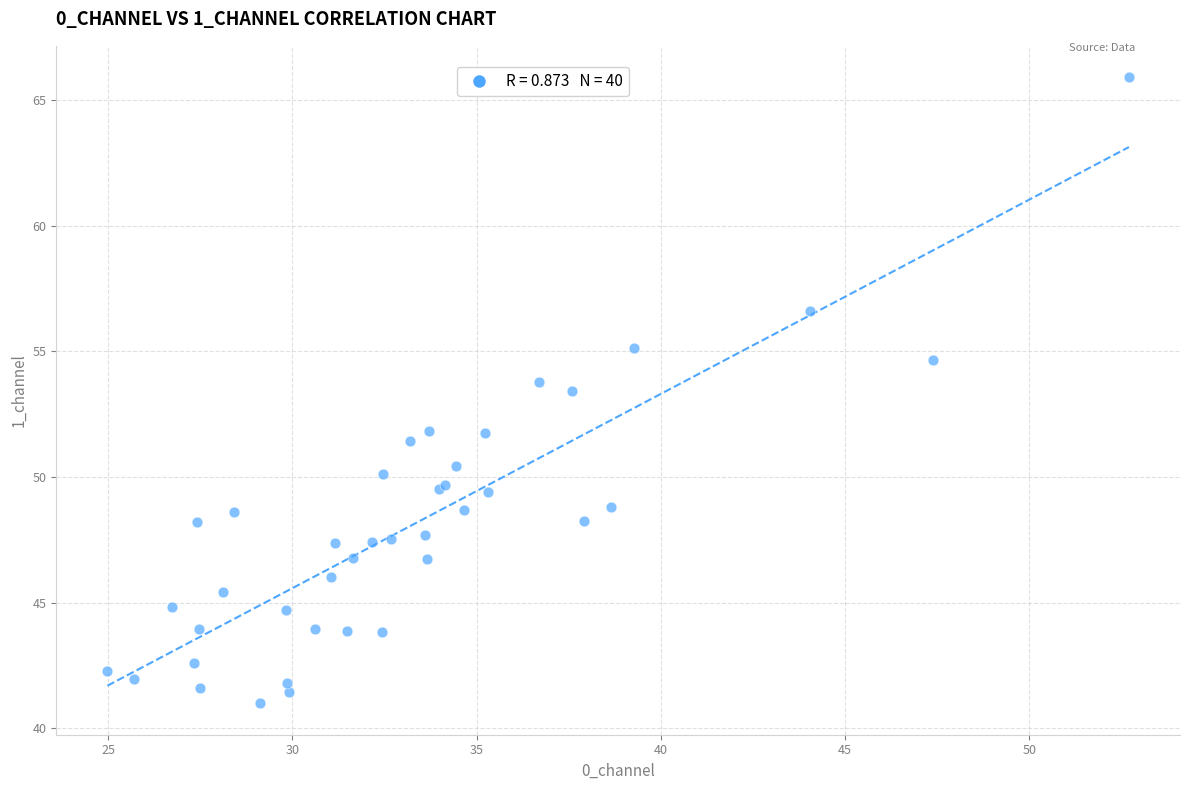

What Y value in the scatter plot is closest to 53?

53.4